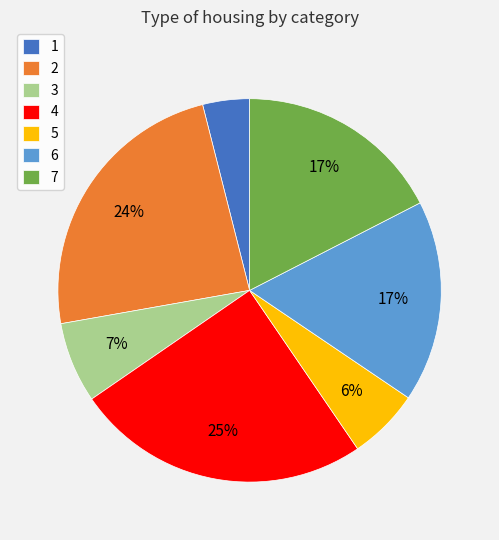

What percentage is the 4 slice, to the nearest percent?

25%